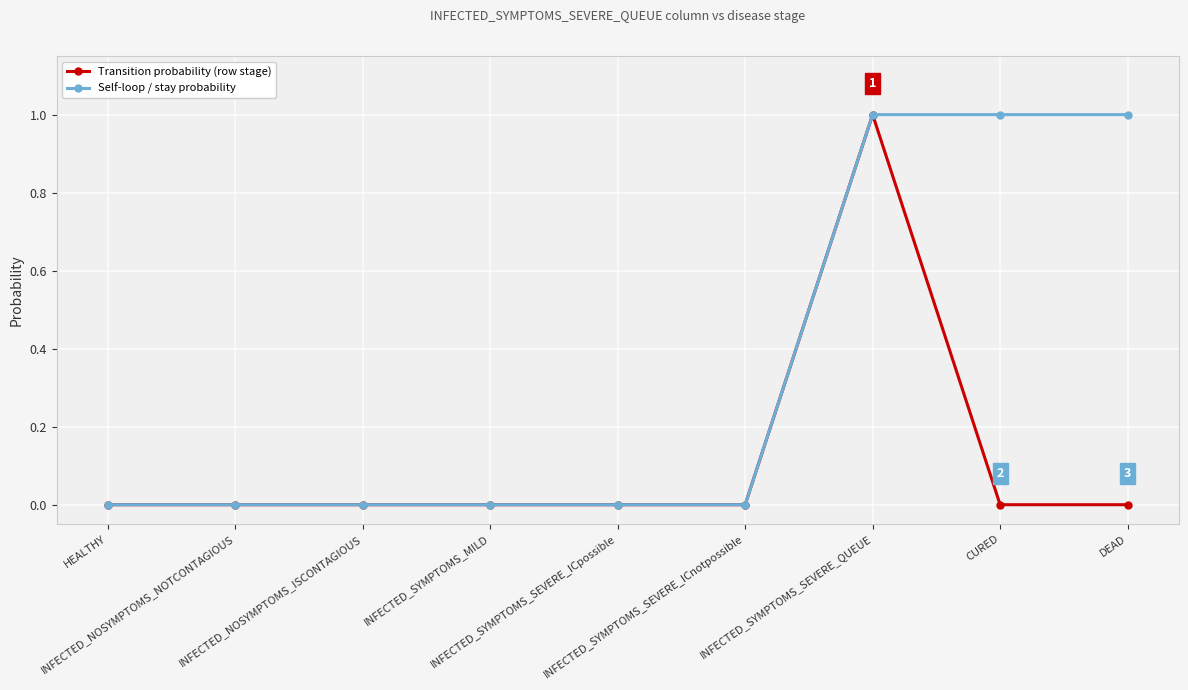

Which series has the largest total across all categories?

Self-loop / stay probability